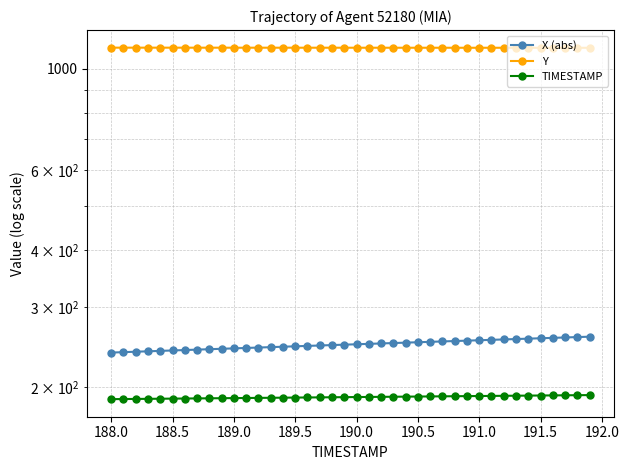

How many values in the TIMESTAMP series are below 190?

20